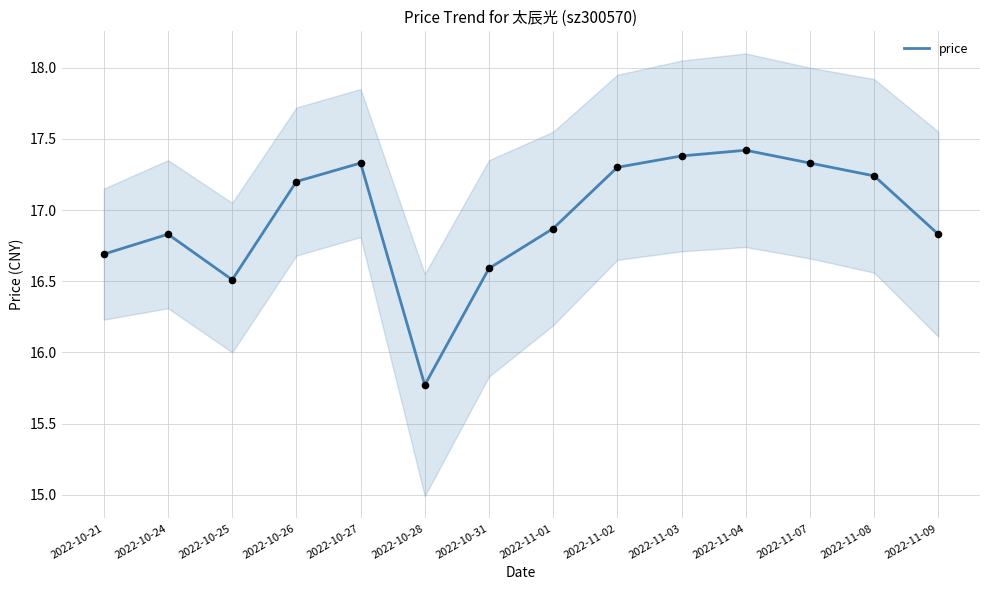

What is the ratio of the value at 2022-11-02 to the value at 2022-11-08?

1.0